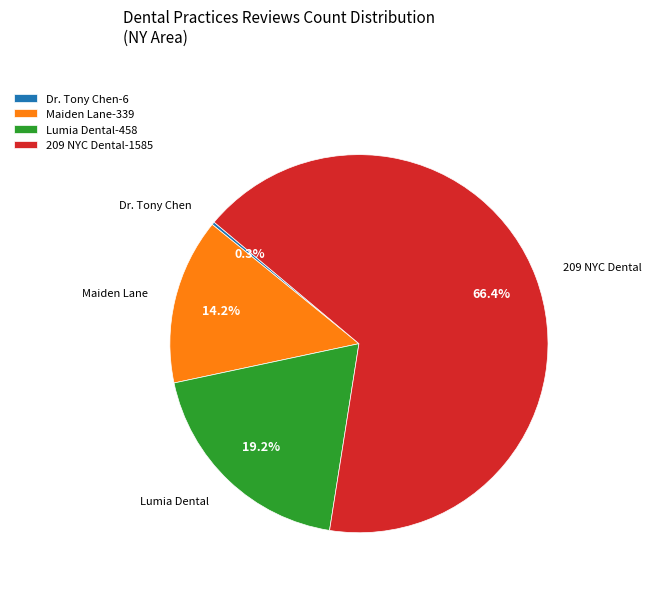

Does 209 NYC Dental represent more than half of the total?

Yes